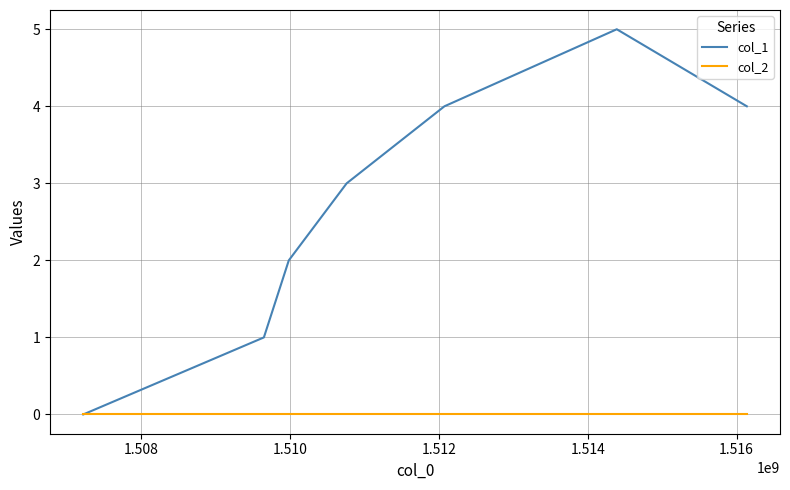

How many values in col_1 are above zero?

6